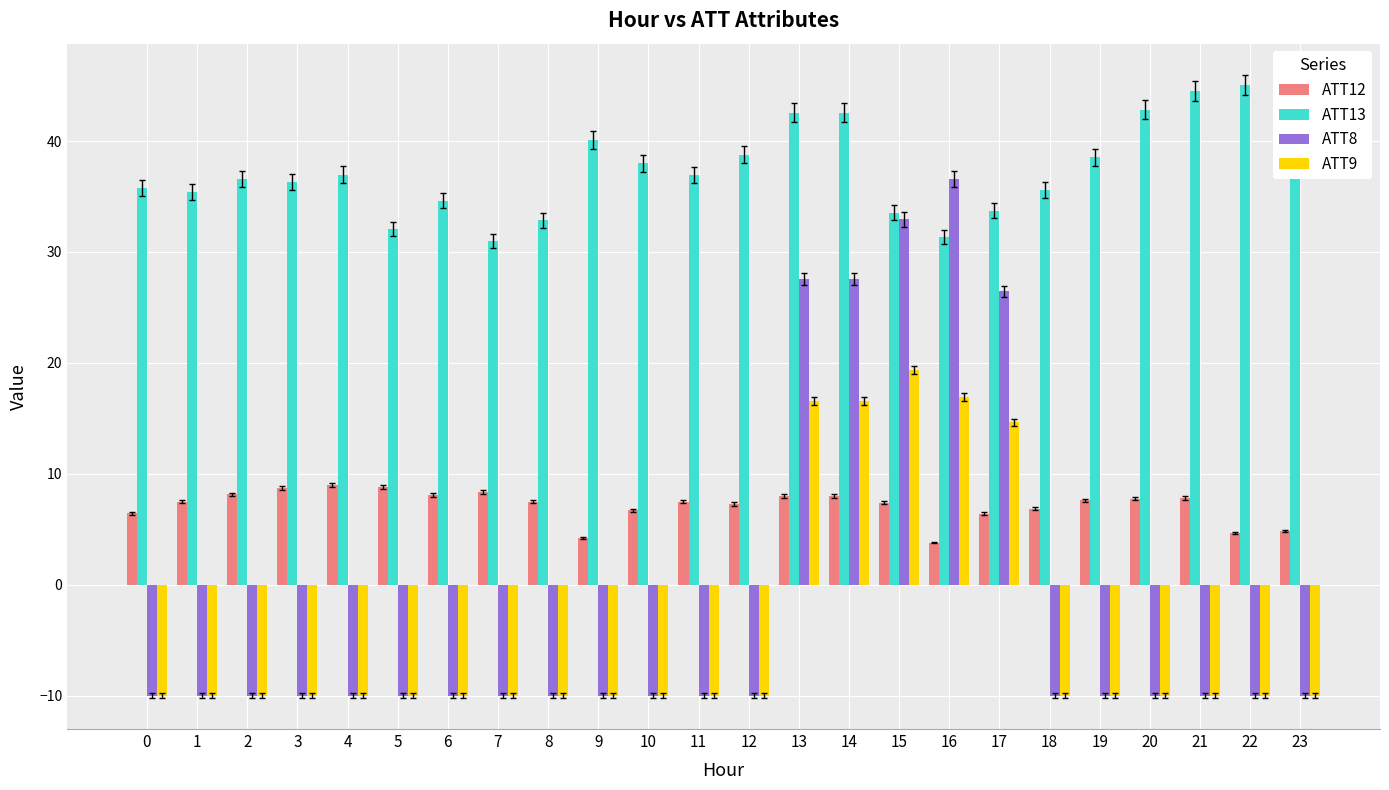

List the series in order of their peak value, lowest first.

ATT12, ATT9, ATT8, ATT13